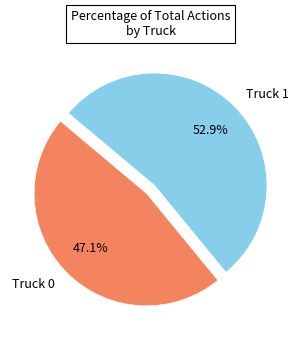

Does any single category account for the majority?

Yes